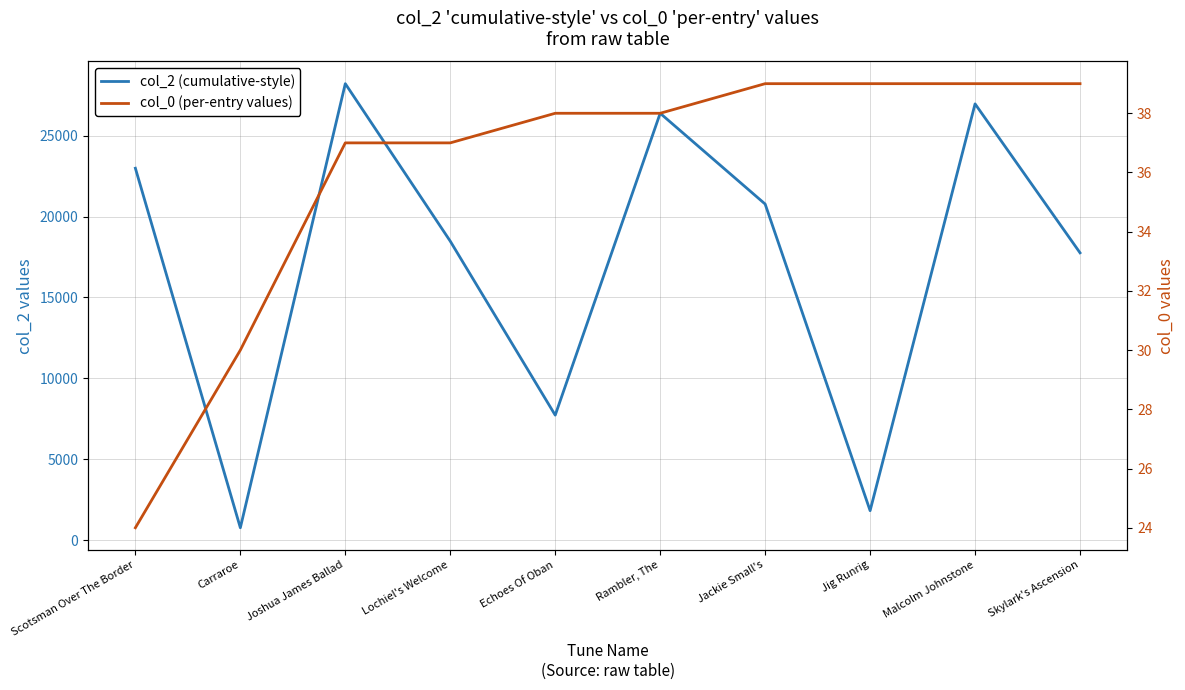

What is the average value of the col_2 (cumulative-style) series?

17185